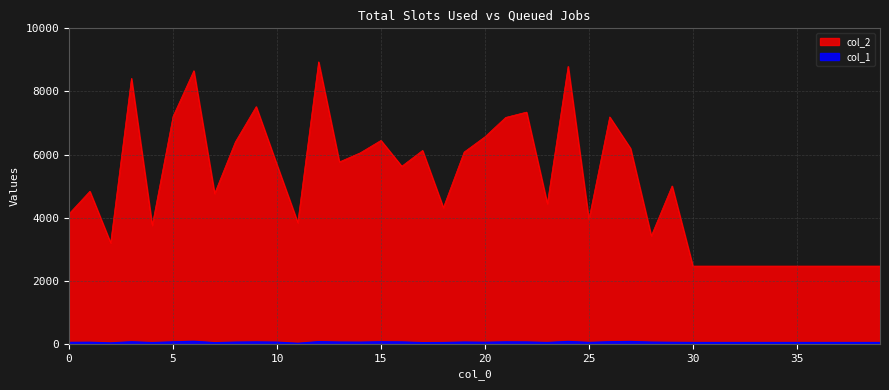

At which category does col_1 reach its first local valley?

2